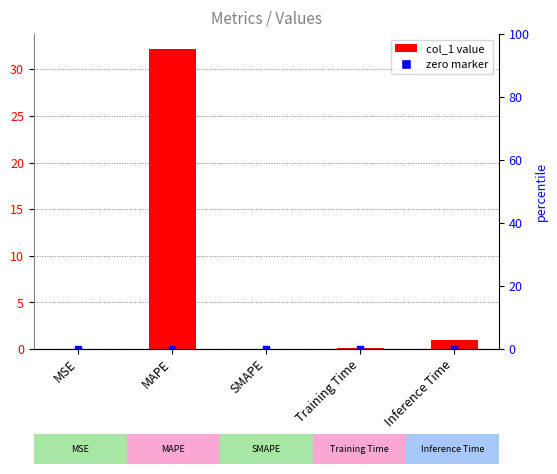

What is the average value?

6.6